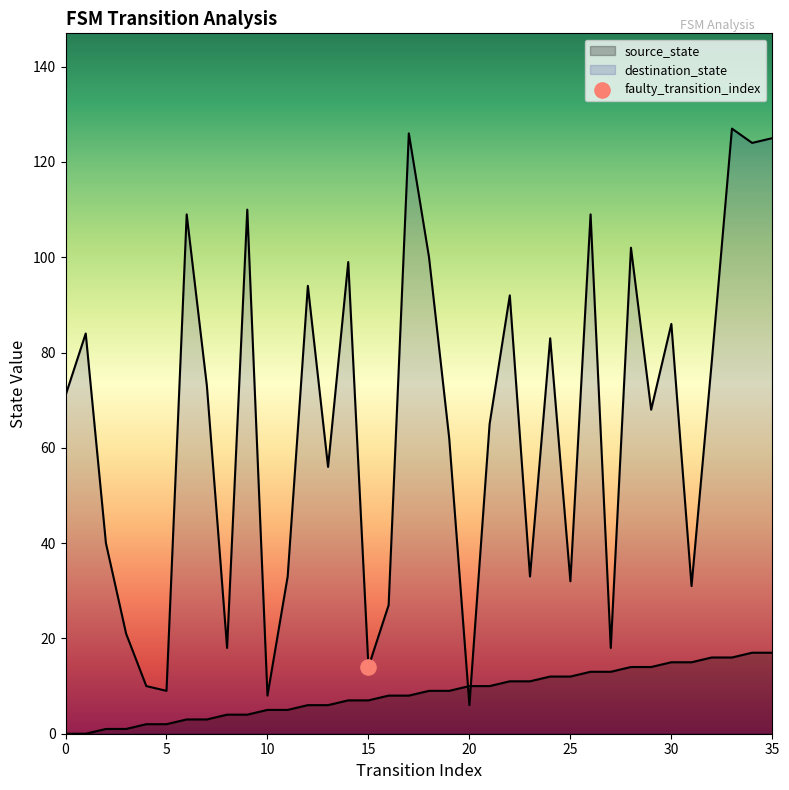

Which series reaches the minimum Y coordinate?

source_state